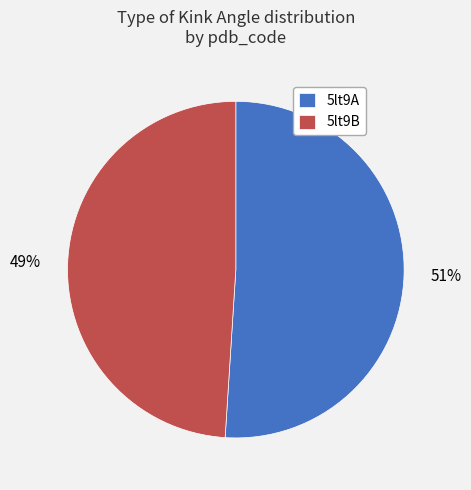

Between 5lt9B and 5lt9A, which is larger?

5lt9A